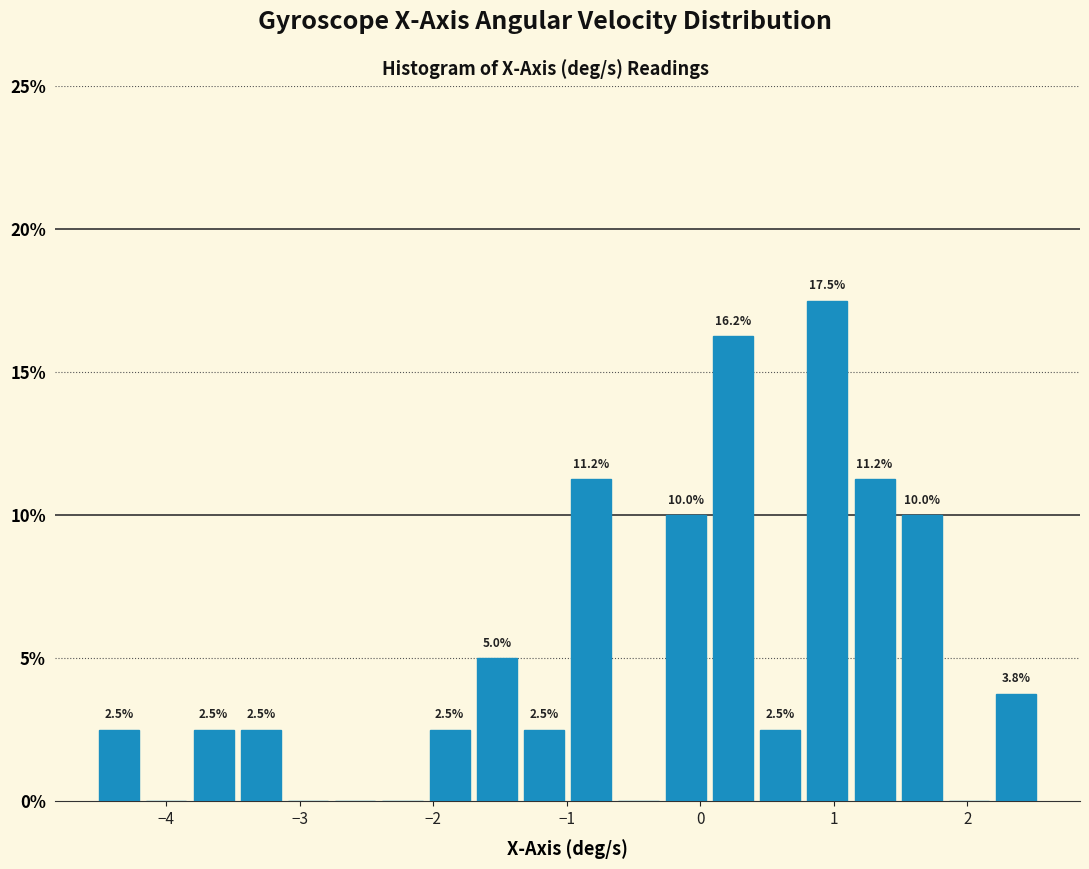

Read against the x-axis, roughly where is the centre of the tallest bar?

1.0